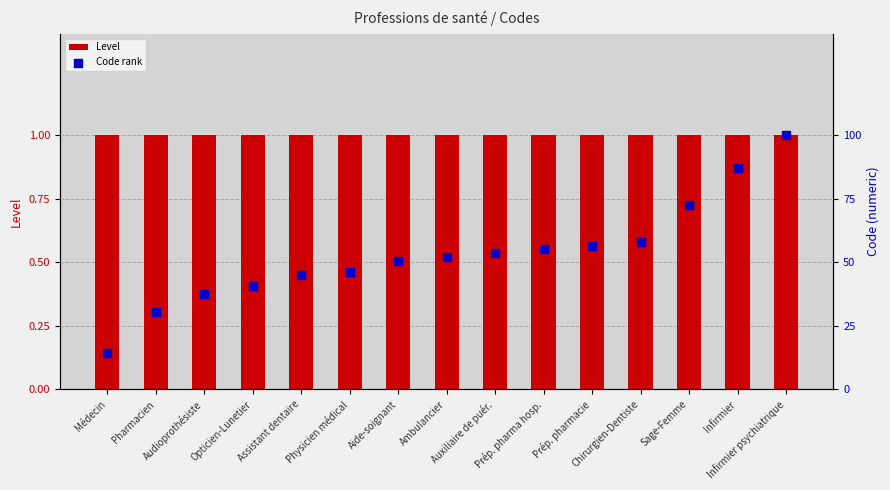

Is the value of Level at Sage-Femme greater than the value of Code rank at Pharmacien?

No